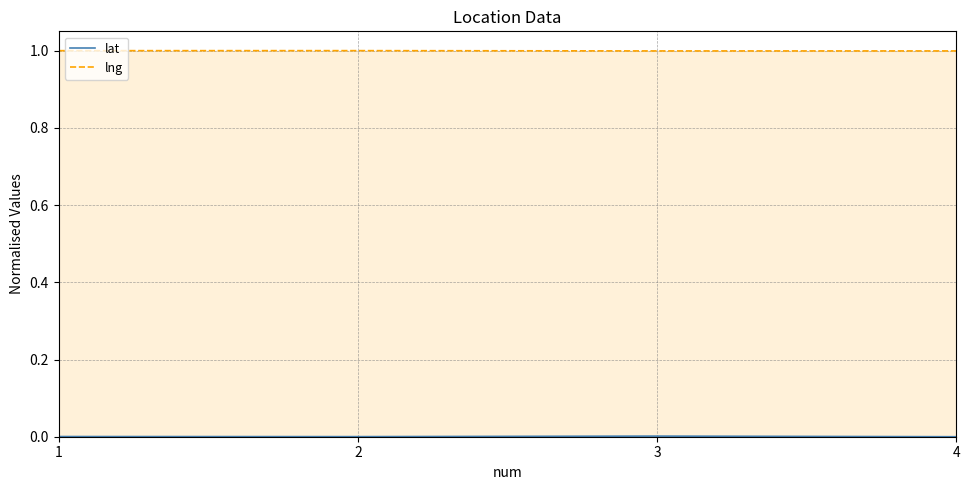

Count the number of data series in this chart.

2